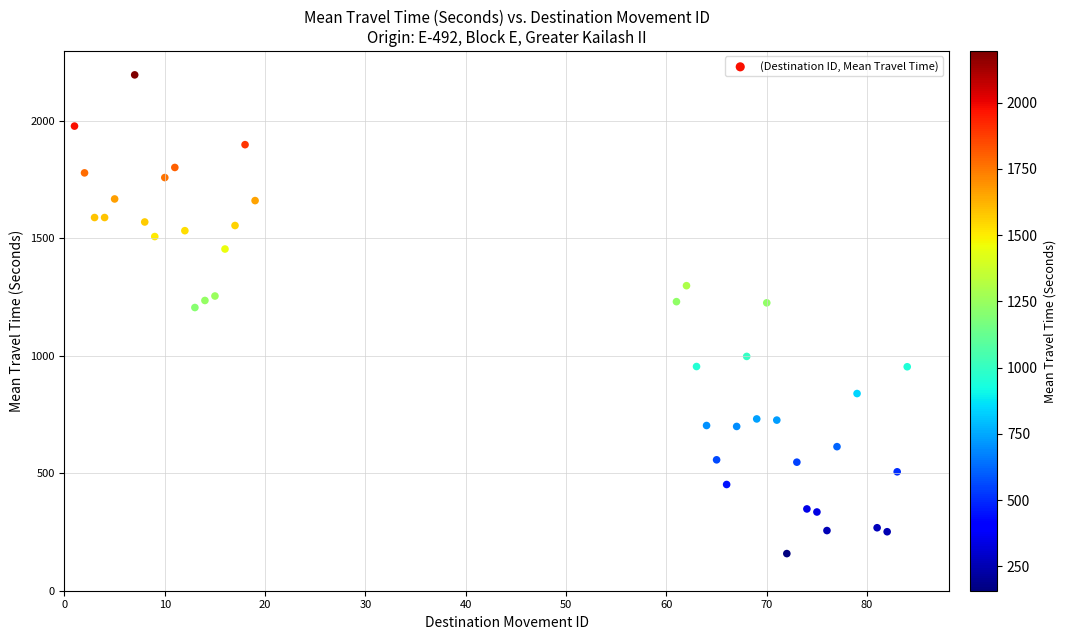

What is the range of Y values (max minus min)?

2037